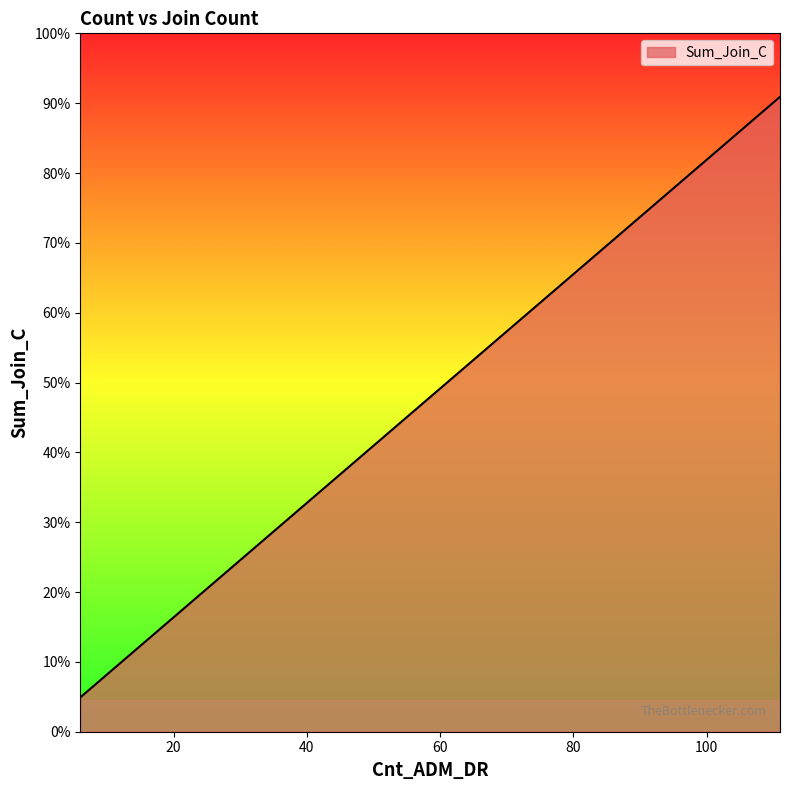

List the labels in order of value, smallest first.

6, 9, 10, 13, 13, 14, 14, 15, 16, 20, 21, 21, 21, 21, 21, 22, 22, 23, 25, 25, 30, 32, 32, 33, 33, 34, 35, 37, 37, 40, 42, 46, 48, 50, 51, 56, 58, 59, 111